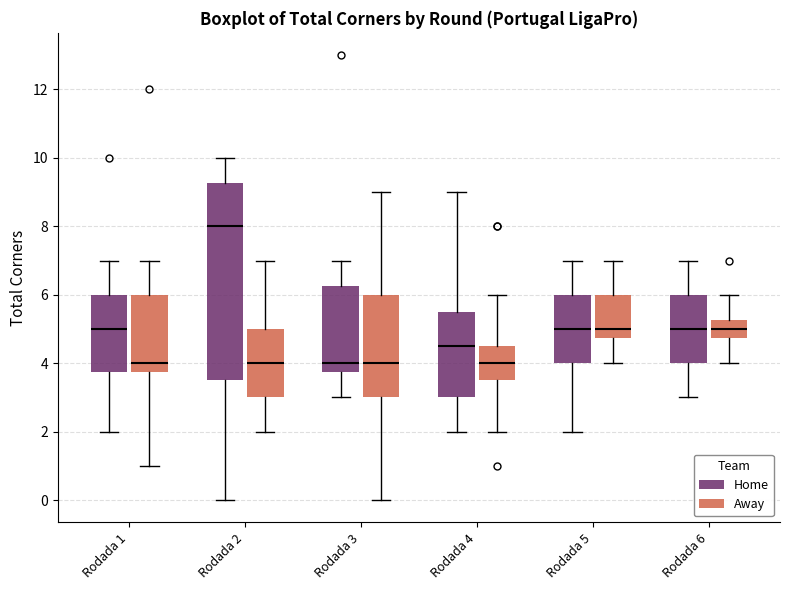

Where is the lower edge of the box for Rodada 4 (Home) on the y-axis? The values are not printed on the chart, so give them approximately, as read against the axis.

3.0